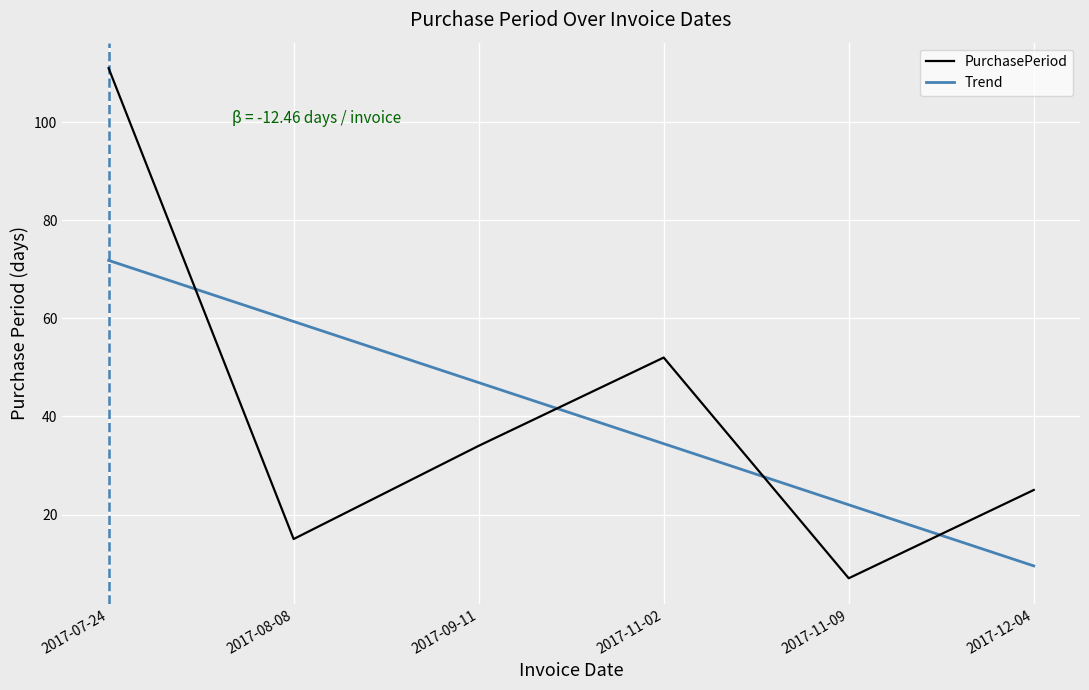

Reading right to left, extract all data points from this chart.

PurchasePeriod: 2017-12-04=25.0	2017-11-09=7.0	2017-11-02=52.0	2017-09-11=34.0	2017-08-08=15.0	2017-07-24=111.0
Trend: 2017-12-04=9.5	2017-11-09=22.0	2017-11-02=34.4	2017-09-11=46.9	2017-08-08=59.4	2017-07-24=71.8